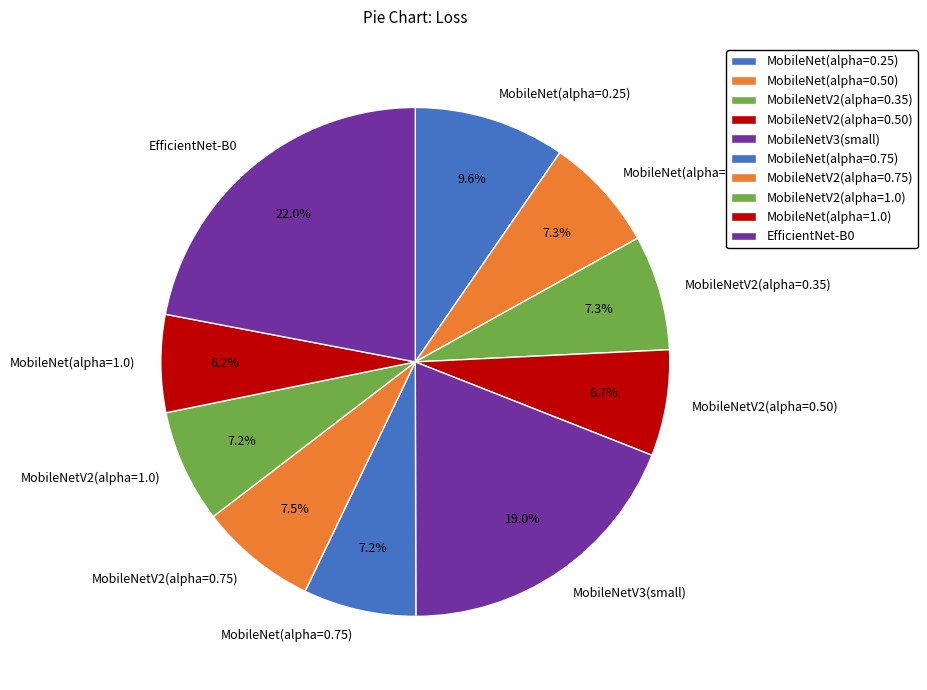

To the nearest percent, what portion does MobileNet(alpha=0.75) represent?

7%